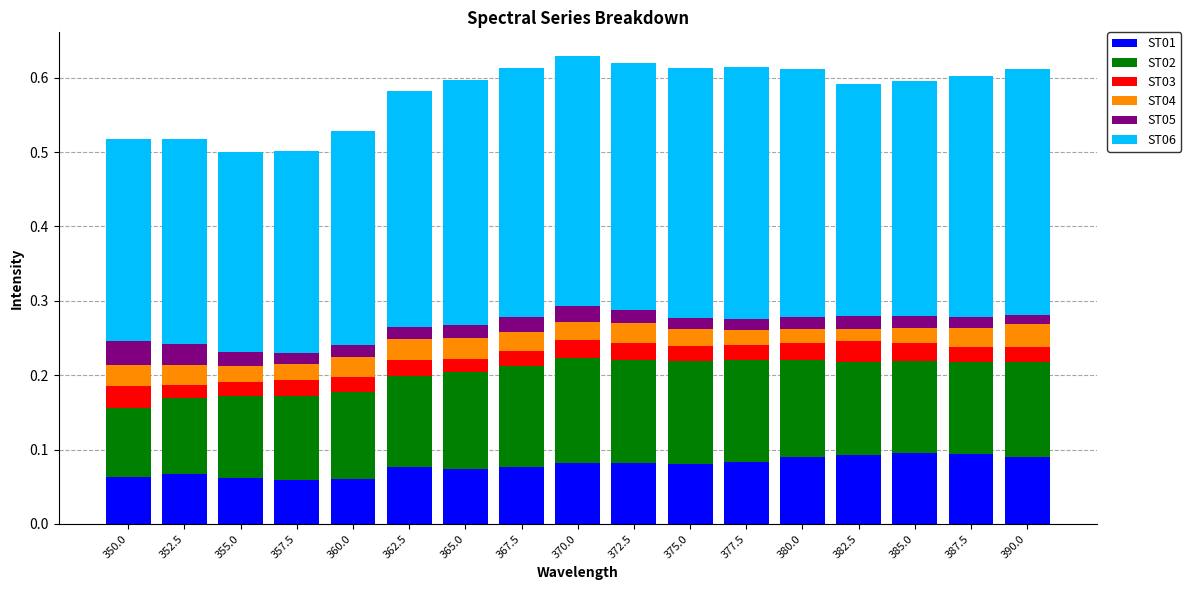

Does the chart contain any negative values?

No